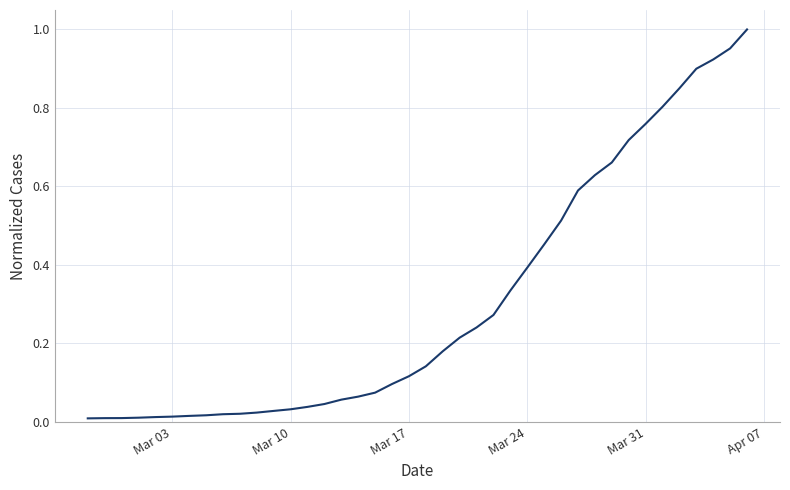

Is this an area chart (filled region under the line)?

No